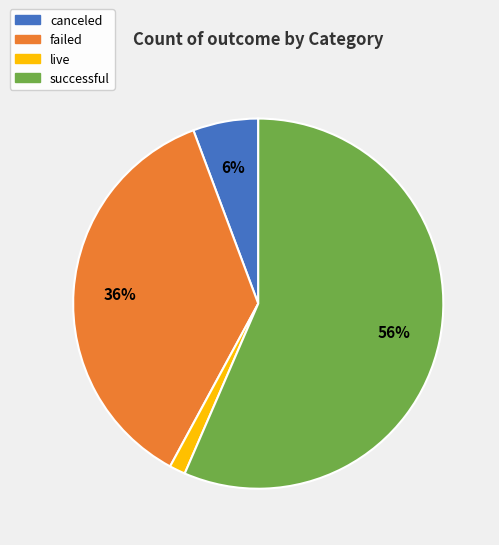

How many slices are in this pie chart?

4